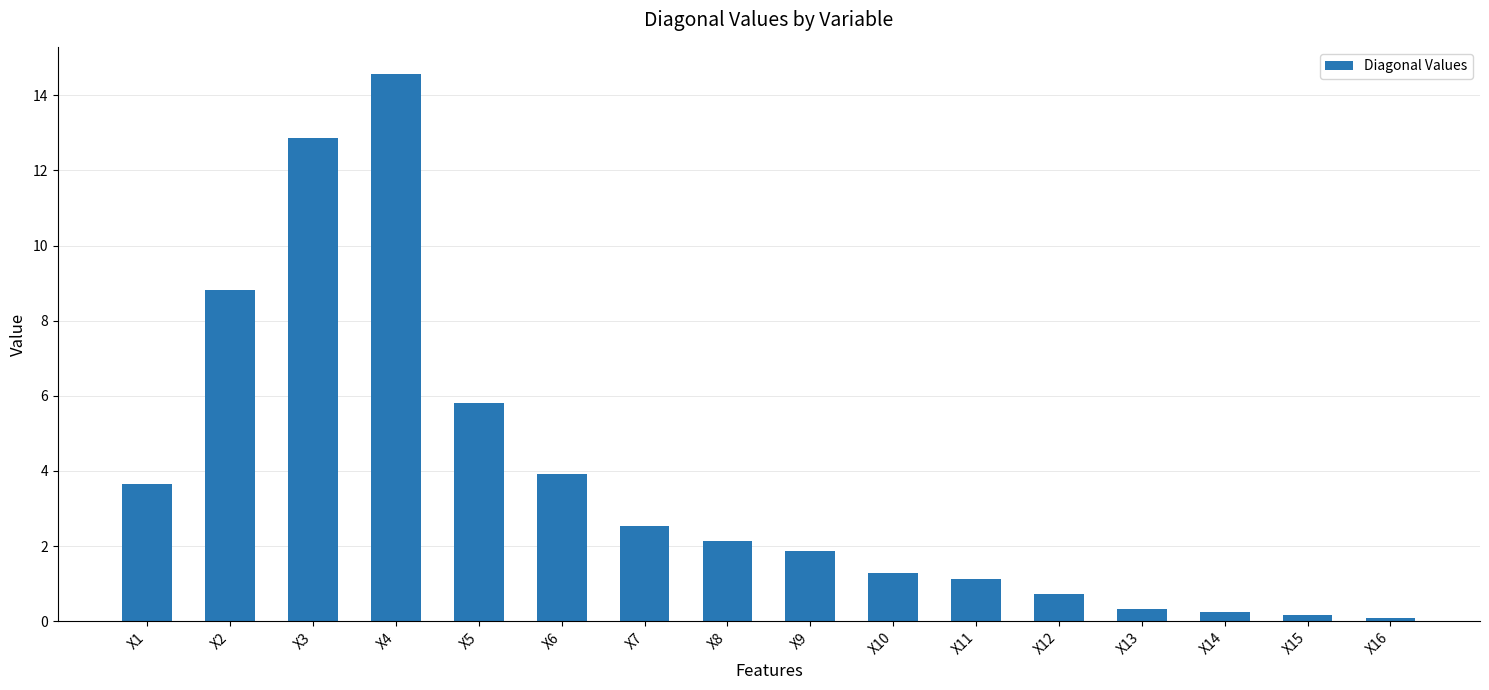

What is the value of the 16th bar from the left?

0.1